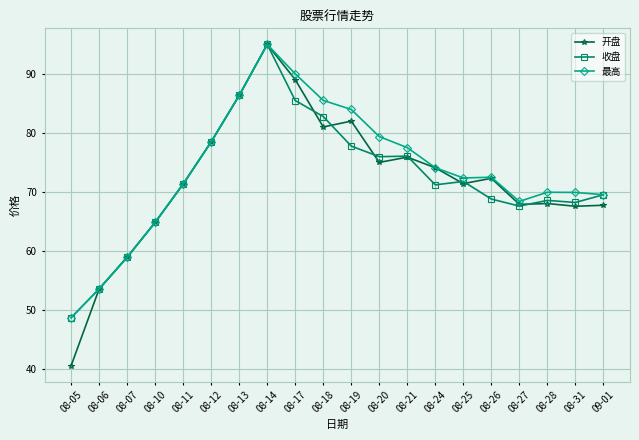

What is the total value across all series at 08-27?

203.9